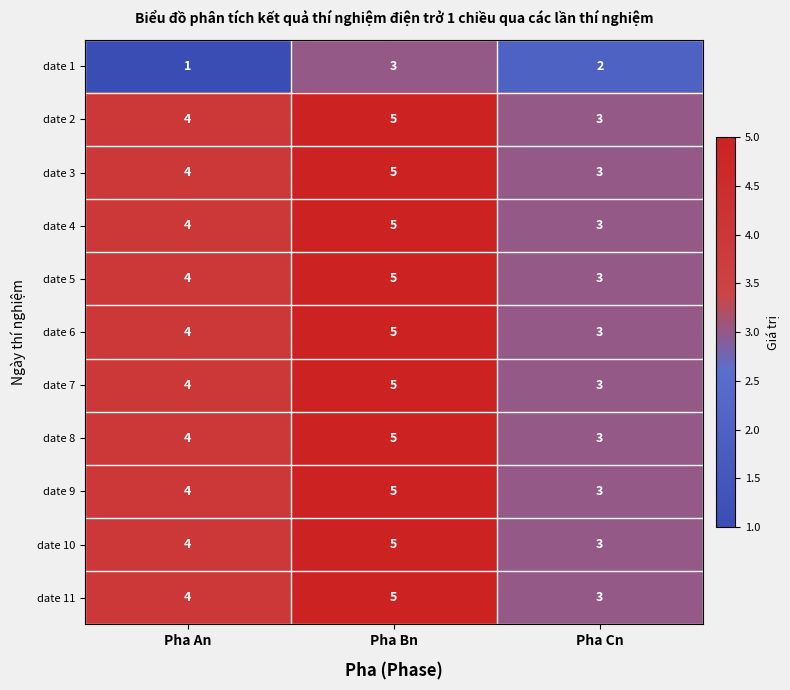

What is the minimum value for date 10?

3